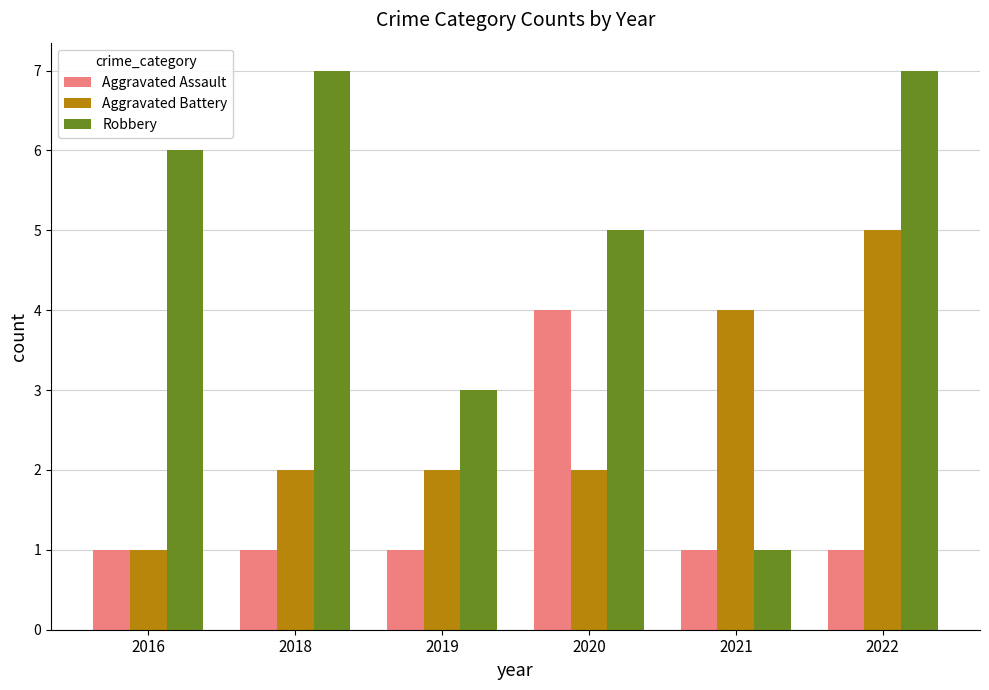

Count the Aggravated Battery values in the range 2 to 4.

4